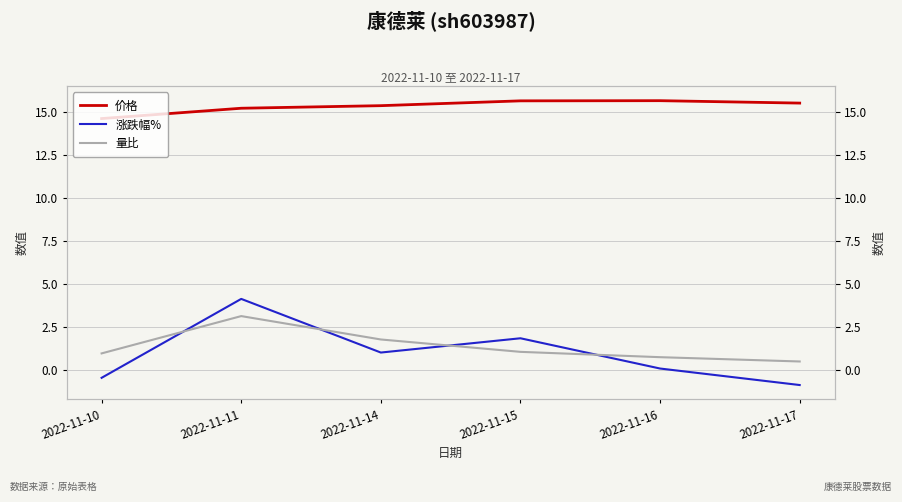

Is the value of 涨跌幅% at 2022-11-11 greater than the value of 价格 at 2022-11-17?

No